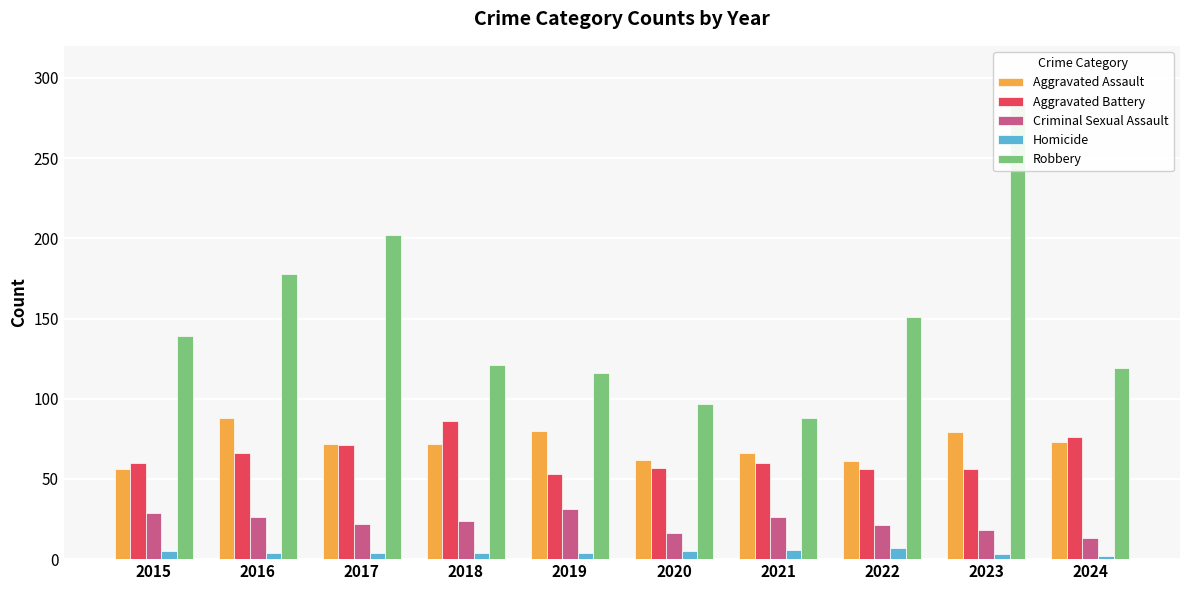

Which category has the lowest value across all series?

2024